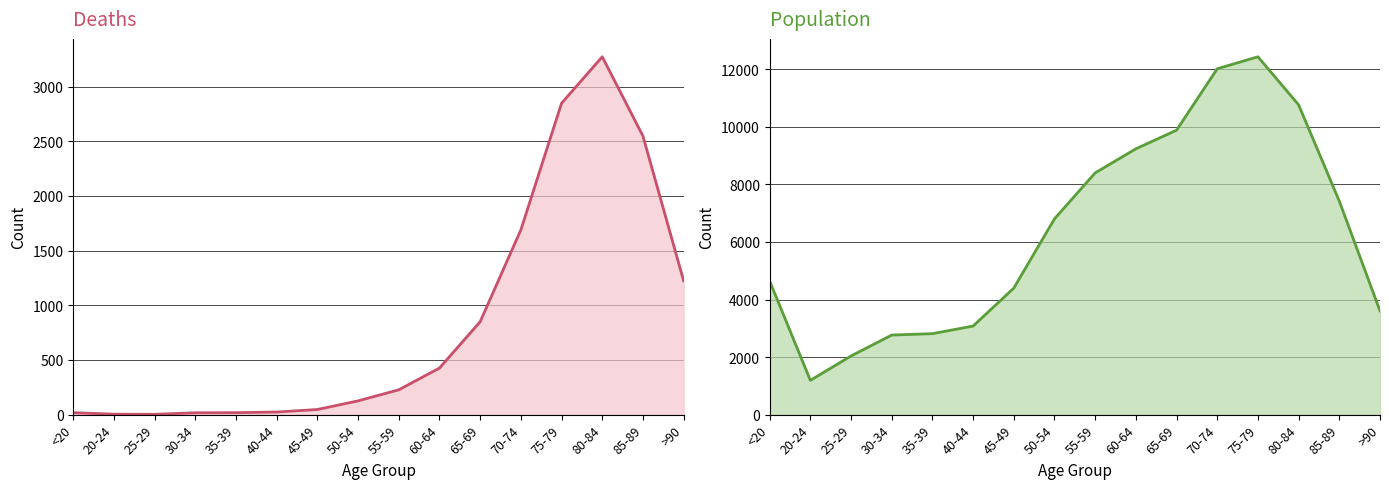

At how many categories does at least one series exceed 3900?

10